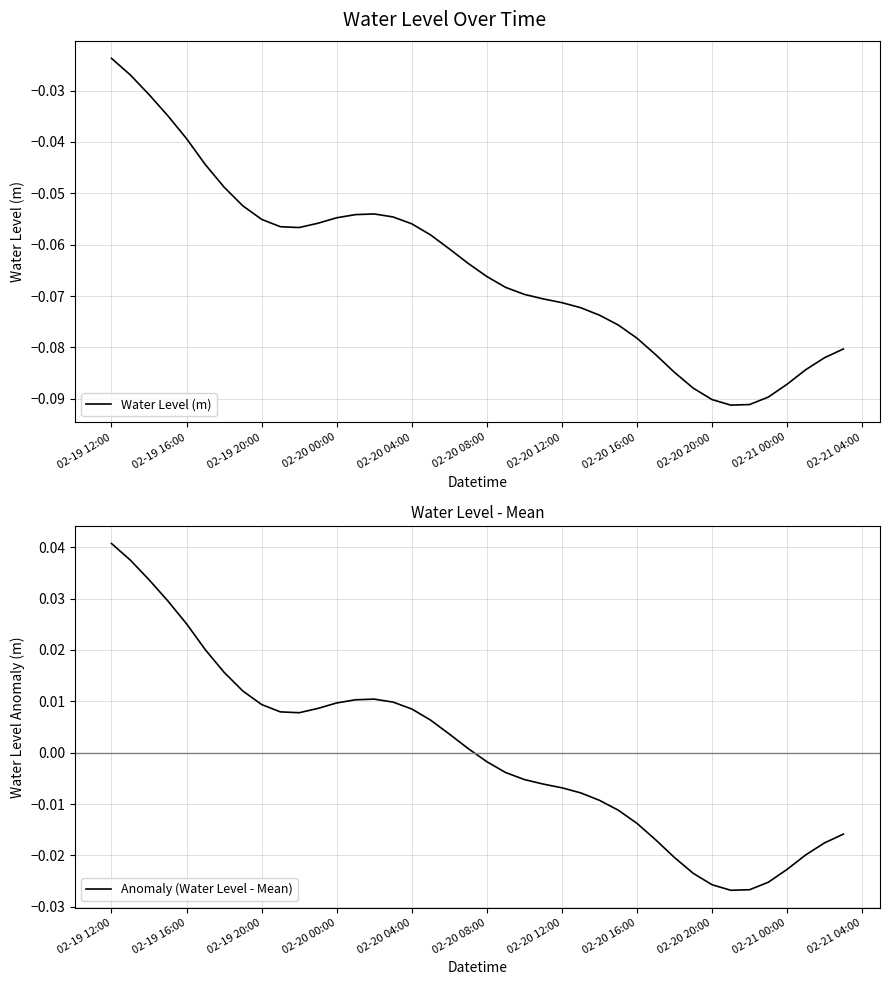

What are all the series names shown in the legend?

Water Level (m), Anomaly (Water Level - Mean)